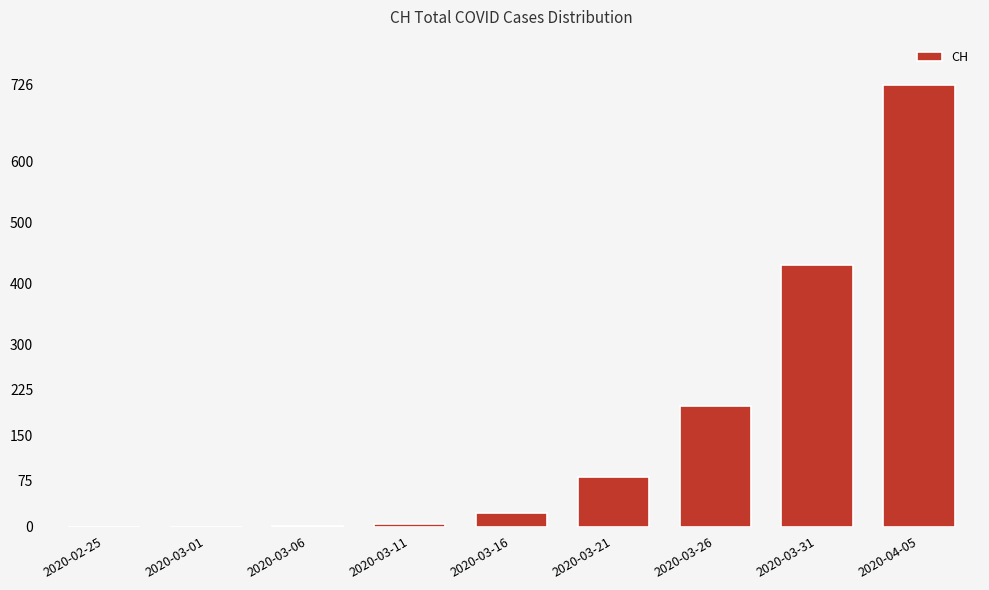

What is the change in value from 2020-03-26 to 2020-03-31?

+231